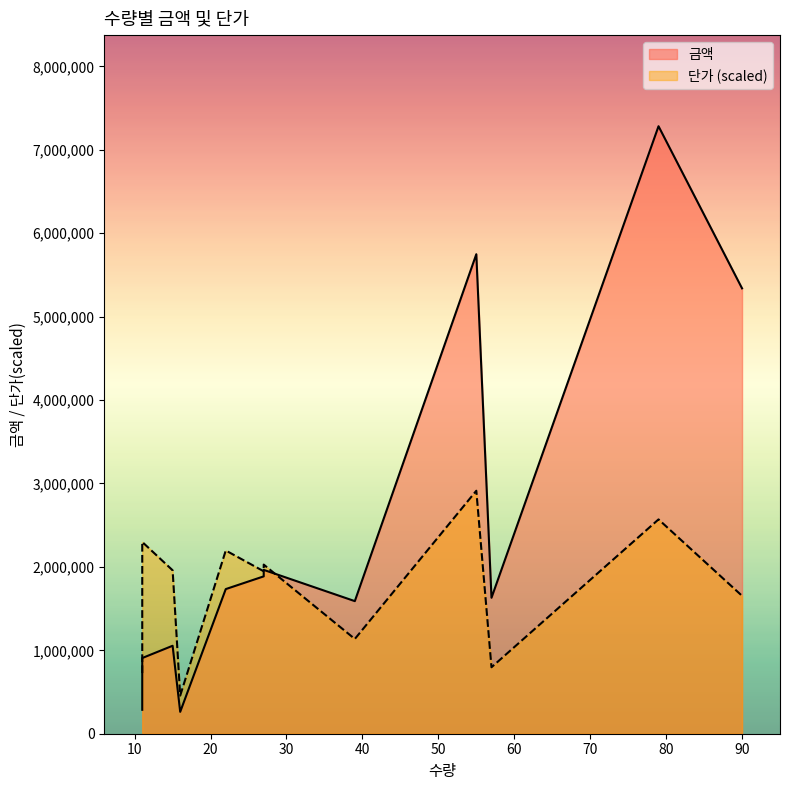

What are all the series names shown in the legend?

금액, 단가